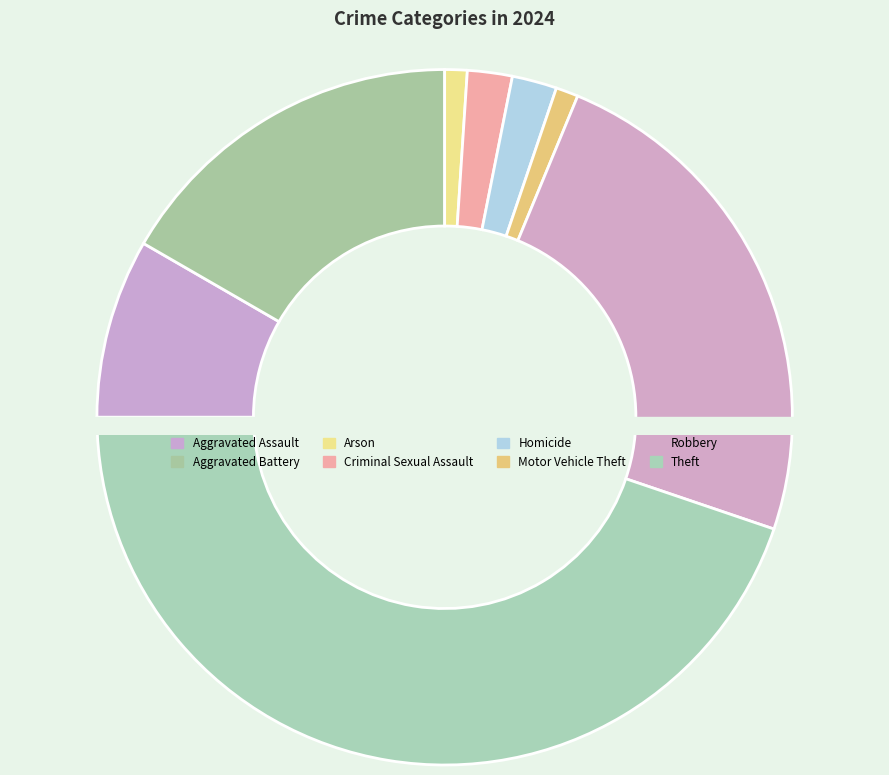

What is the change in value from Aggravated Assault to Theft?

+35